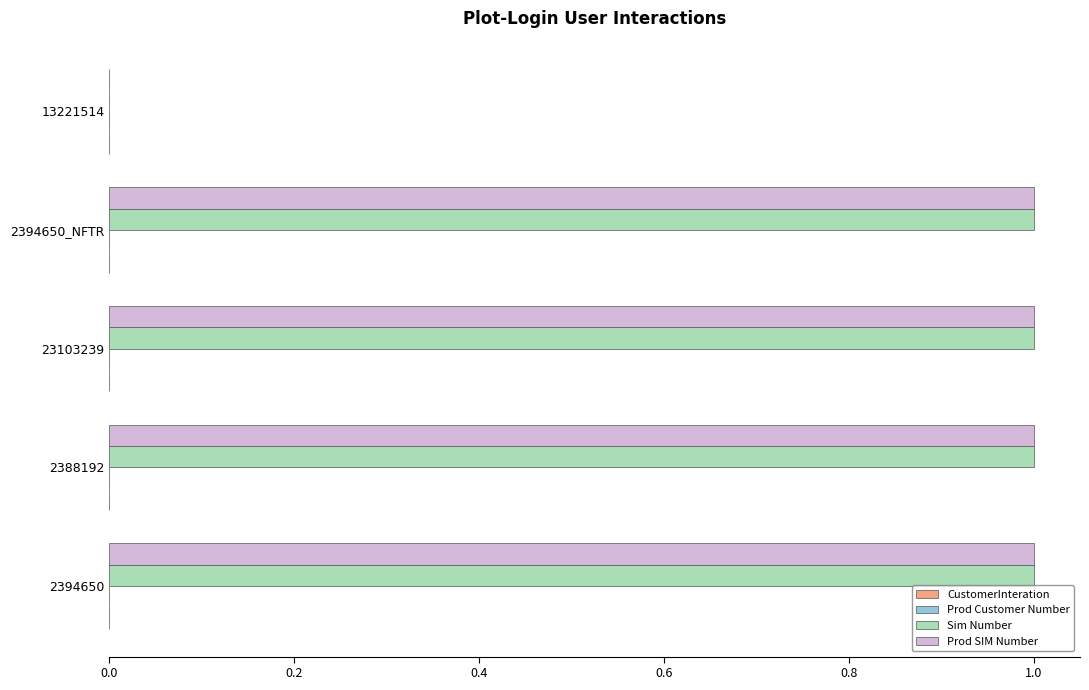

What is the sum of all Prod SIM Number values?

4.0